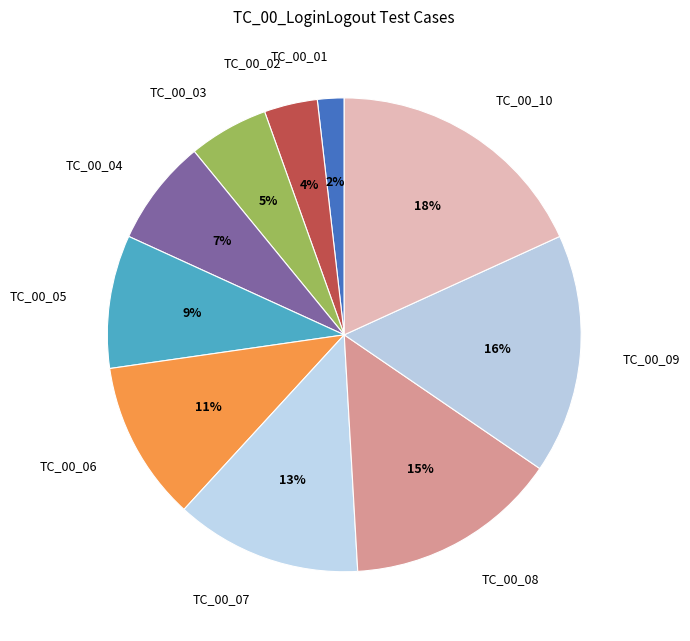

Approximately how many times larger is the value at TC_00_01 compared to TC_00_09?

0.1